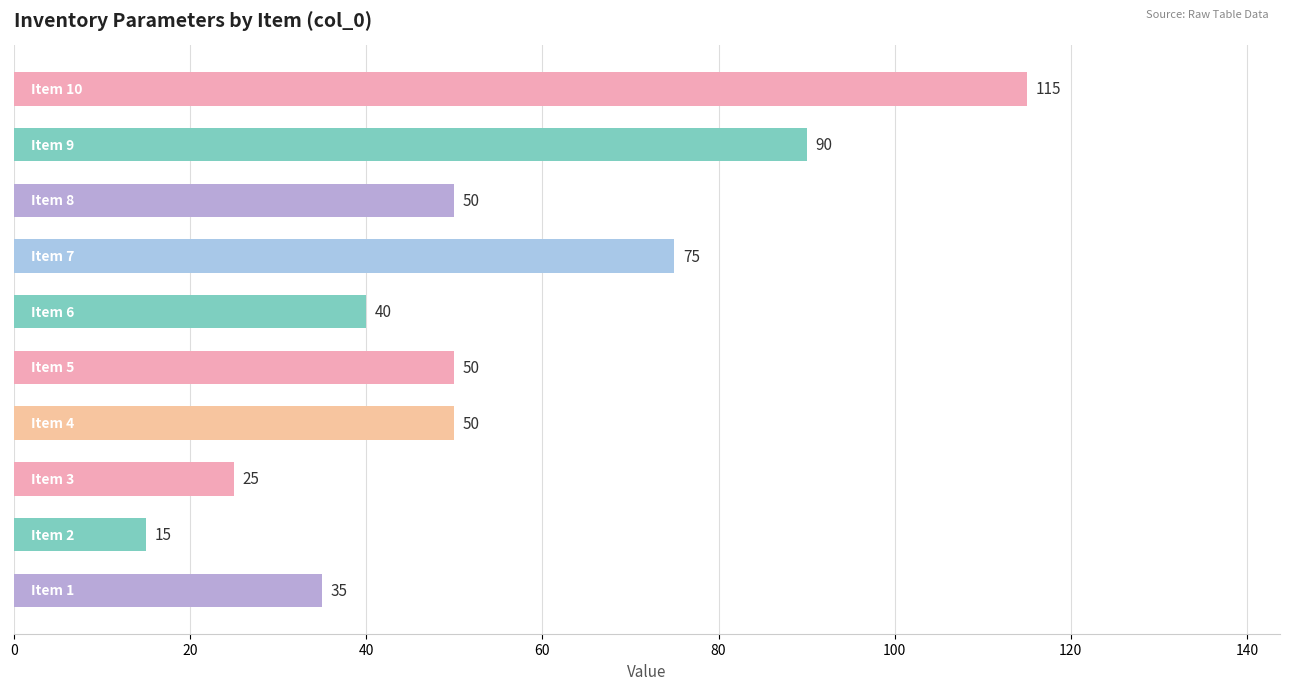

How many series are shown in this chart?

1